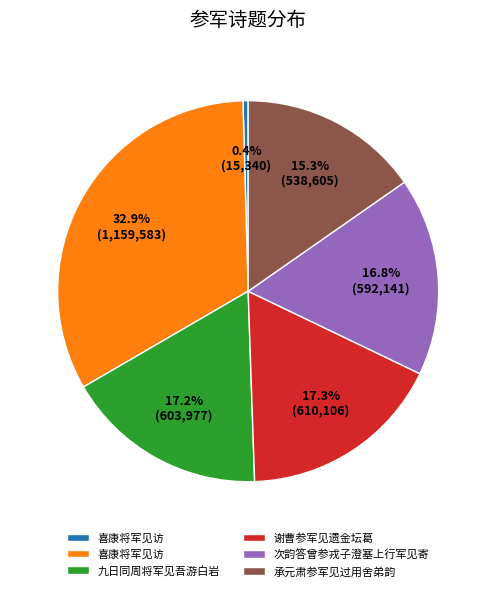

Does any single category account for the majority?

No